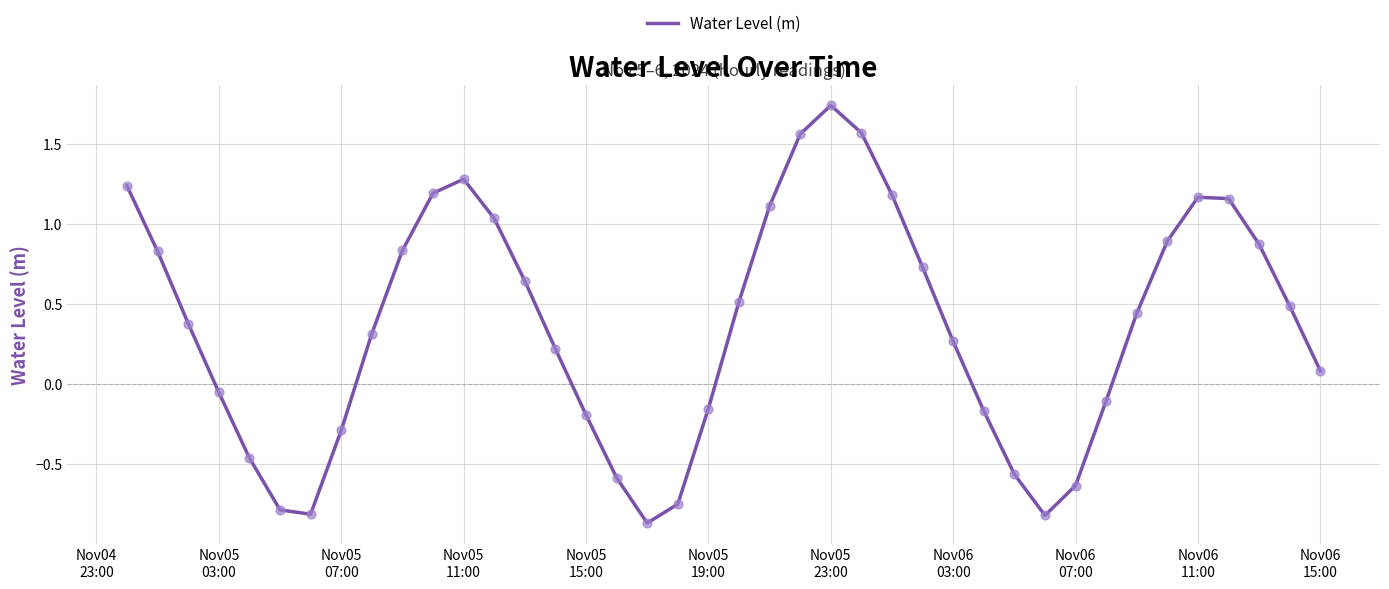

What is the difference between the maximum and minimum values?

2.6